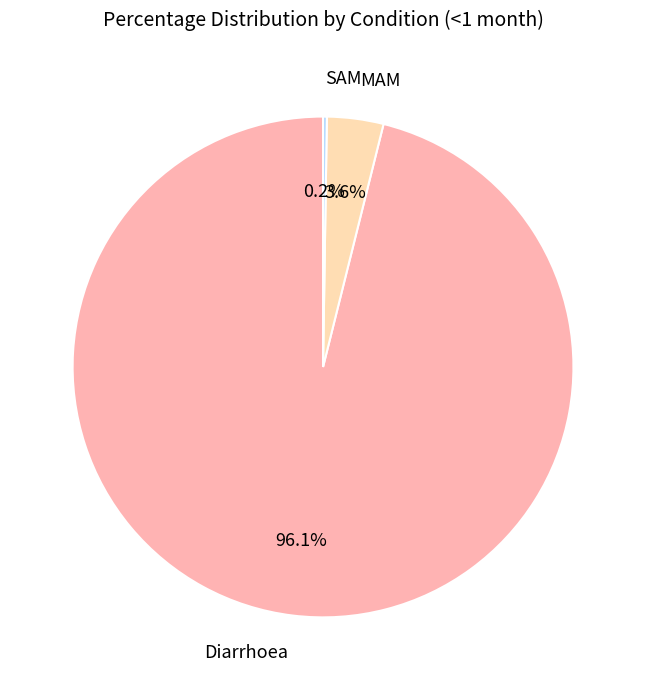

What is the majority slice?

Diarrhoea